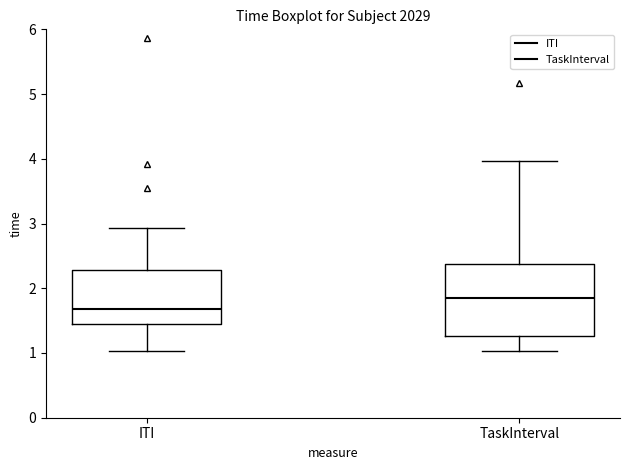

Reading left to right, read every box against the y-axis: the position of its median line, the range the box covers, and the ends of its whiskers. The values are not printed on the chart, so give them approximately, as read against the axis.

ITI: median 1.7, box 1.4 to 2.3, whiskers 1.0 to 2.9
TaskInterval: median 1.9, box 1.3 to 2.4, whiskers 1.0 to 4.0